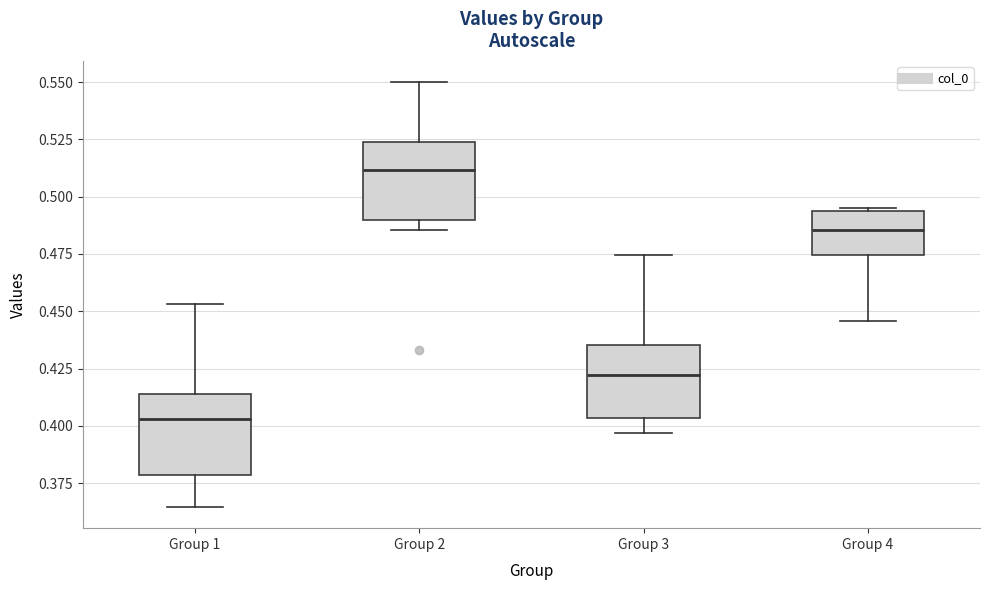

Where does the median line of the box for Group 3 sit on the y-axis? The values are not printed on the chart, so give them approximately, as read against the axis.

0.420